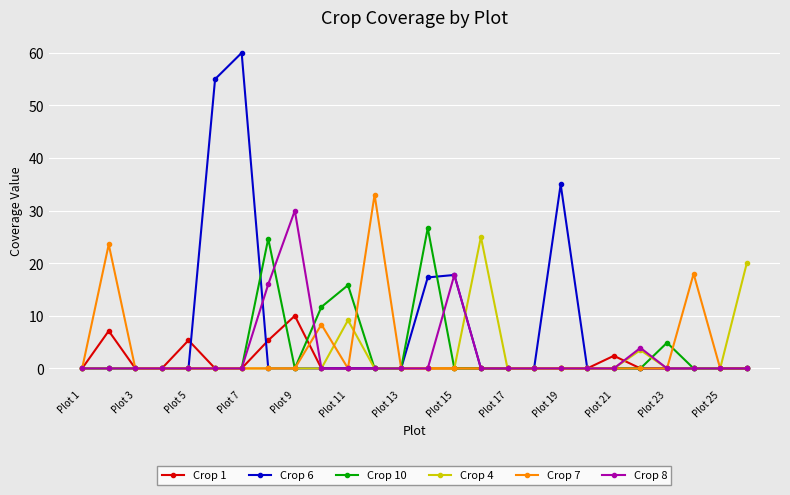

Rank the series by their maximum value, from highest to lowest.

Crop 6, Crop 7, Crop 8, Crop 10, Crop 4, Crop 1